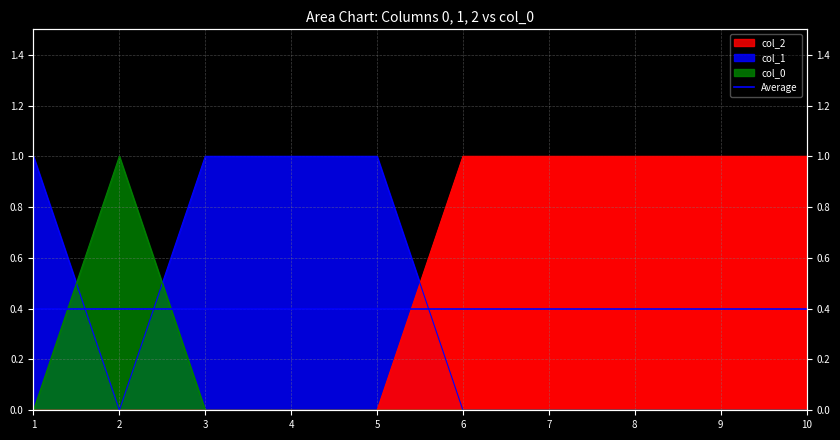

Reading left to right, transcribe all the data shown in this chart.

0: 1=0	2=1	3=0	4=0	5=0	6=0	7=0	8=0	9=0	10=0
1: 1=1	2=0	3=1	4=1	5=1	6=0	7=0	8=0	9=0	10=0
2: 1=0	2=0	3=0	4=0	5=0	6=1	7=1	8=1	9=1	10=1